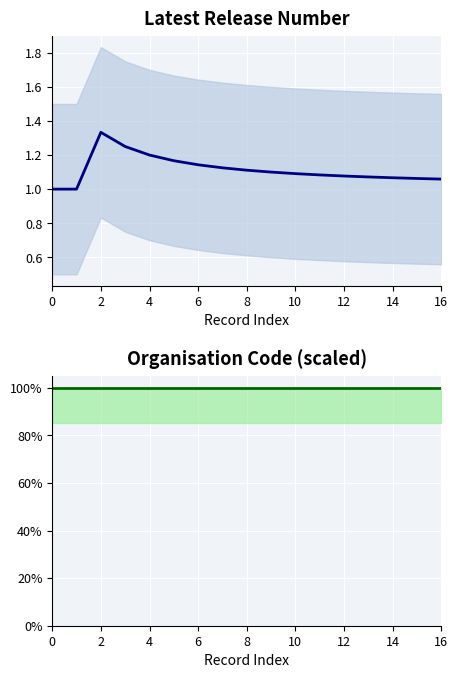

True or false: Latest Release Number has more than 2 points higher than both neighbors.

False